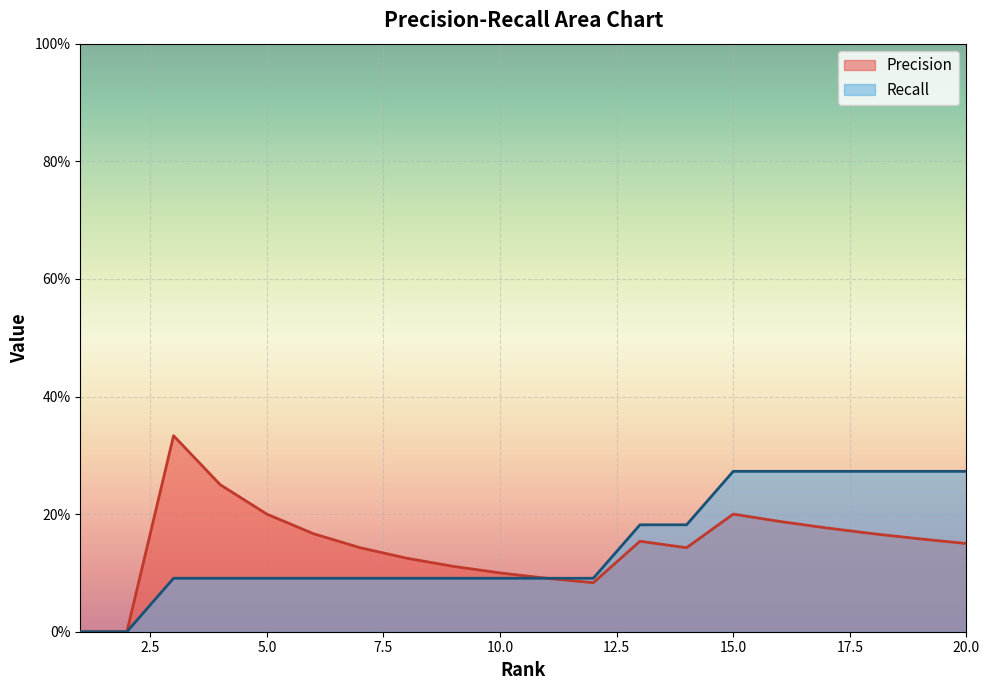

Which series changed the most between 5 and 6?

Precision